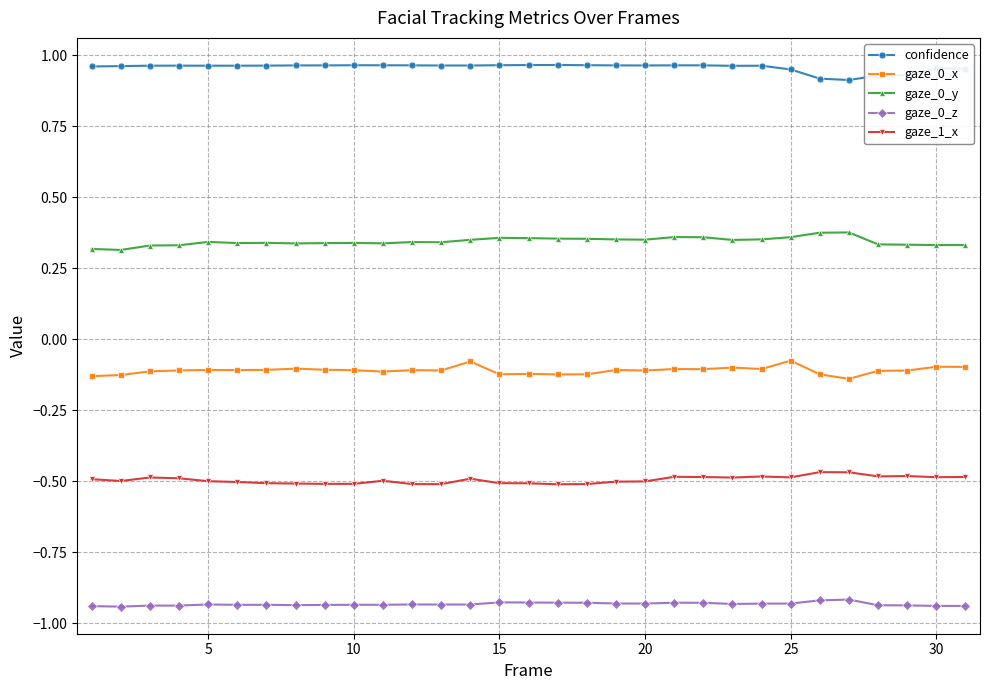

What is the sum of all gaze_0_x values?

-3.4